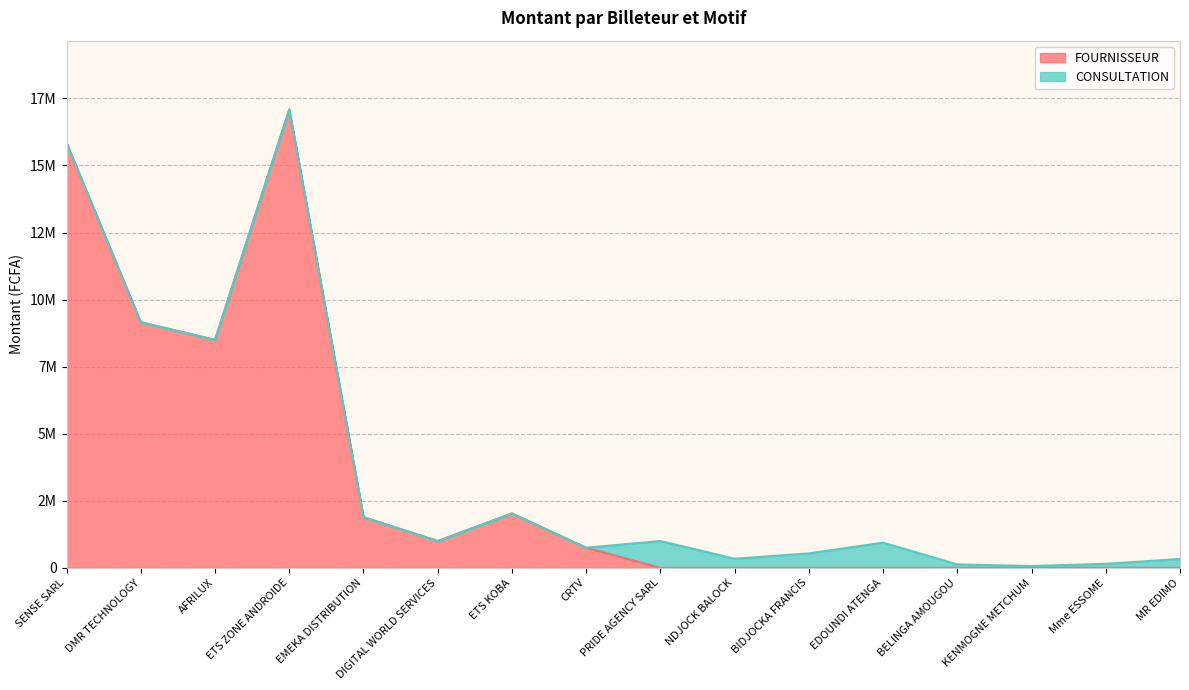

Is it true that the value at KENMOGNE METCHUM is 8848432?

False